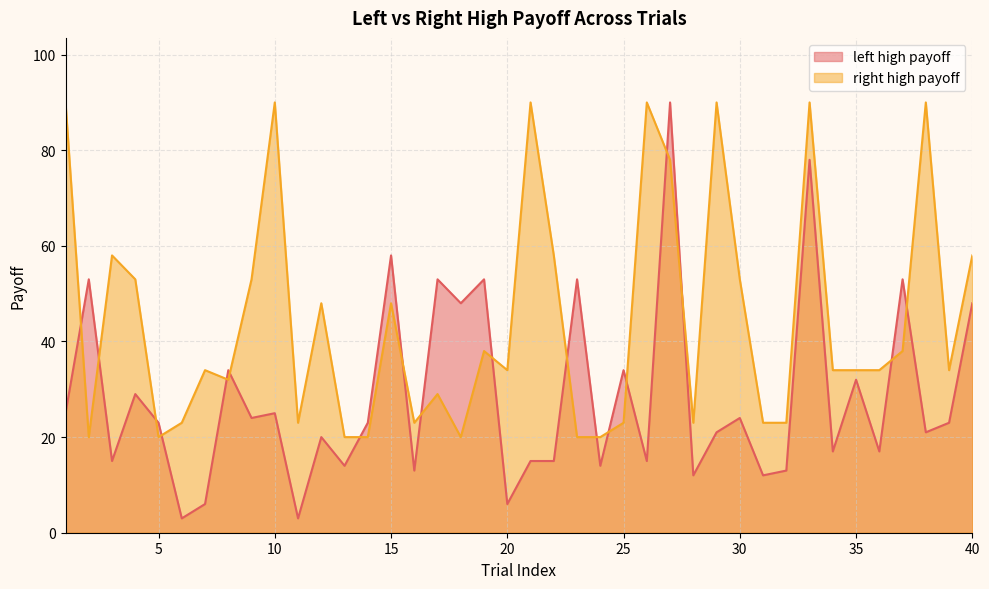

Is it true that left high payoff equals 79 at 17?

False